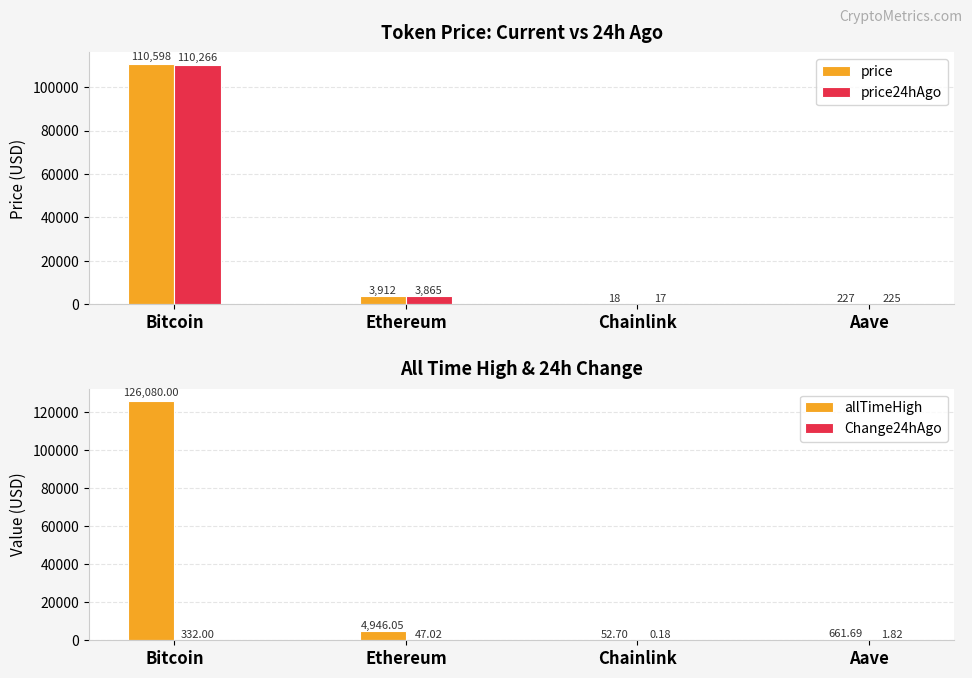

Is the value of price24hAgo at Aave greater than the value of allTimeHigh at Bitcoin?

No